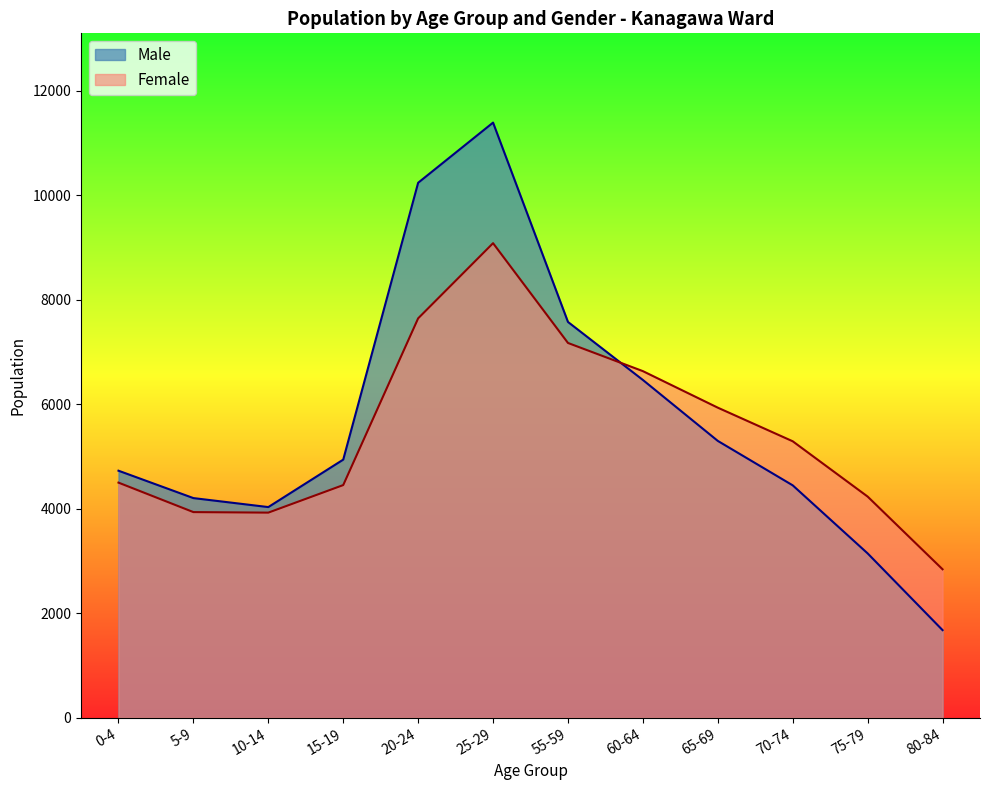

What are all the series names shown in the legend?

Male, Female